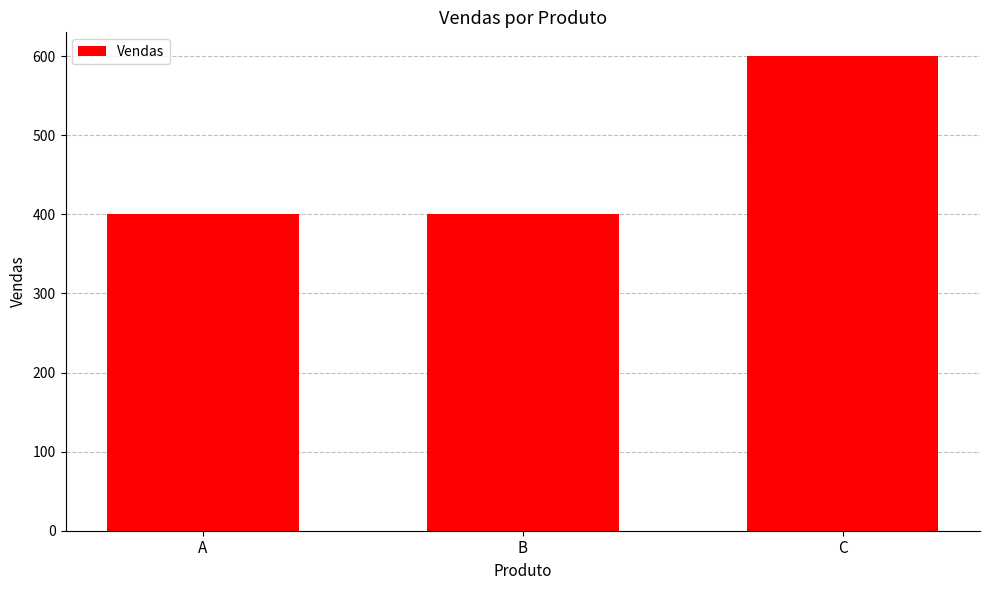

What is the minimum value shown in the chart?

400